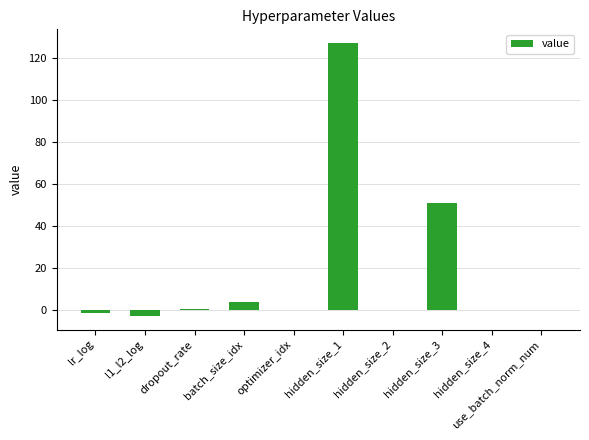

The chart shows a value of -46.5 at hidden_size_4. True or false?

False